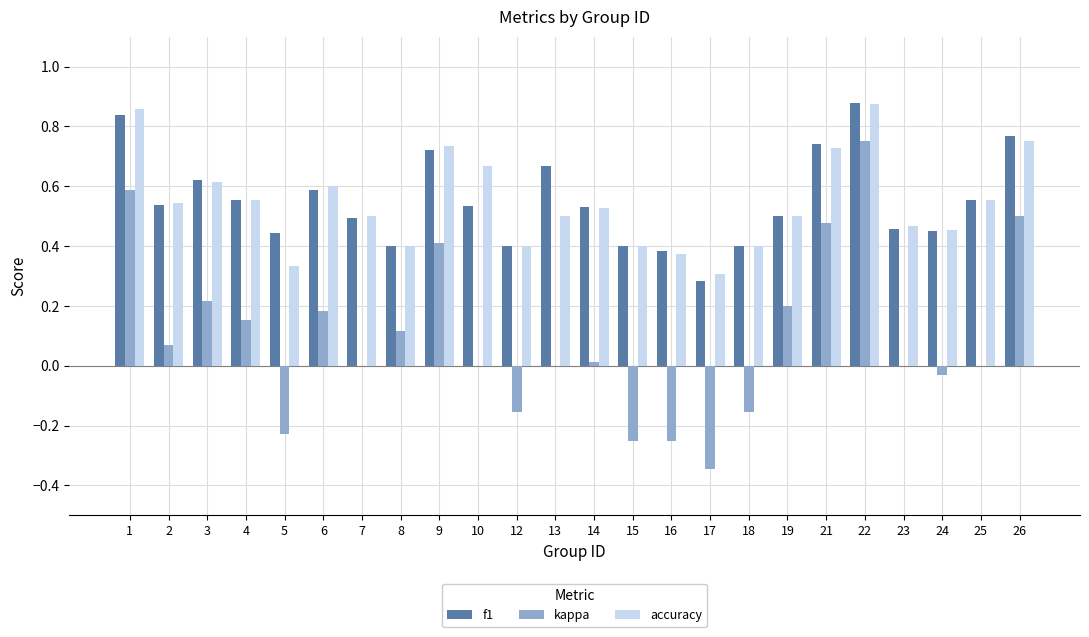

How many distinct data groups are displayed?

3